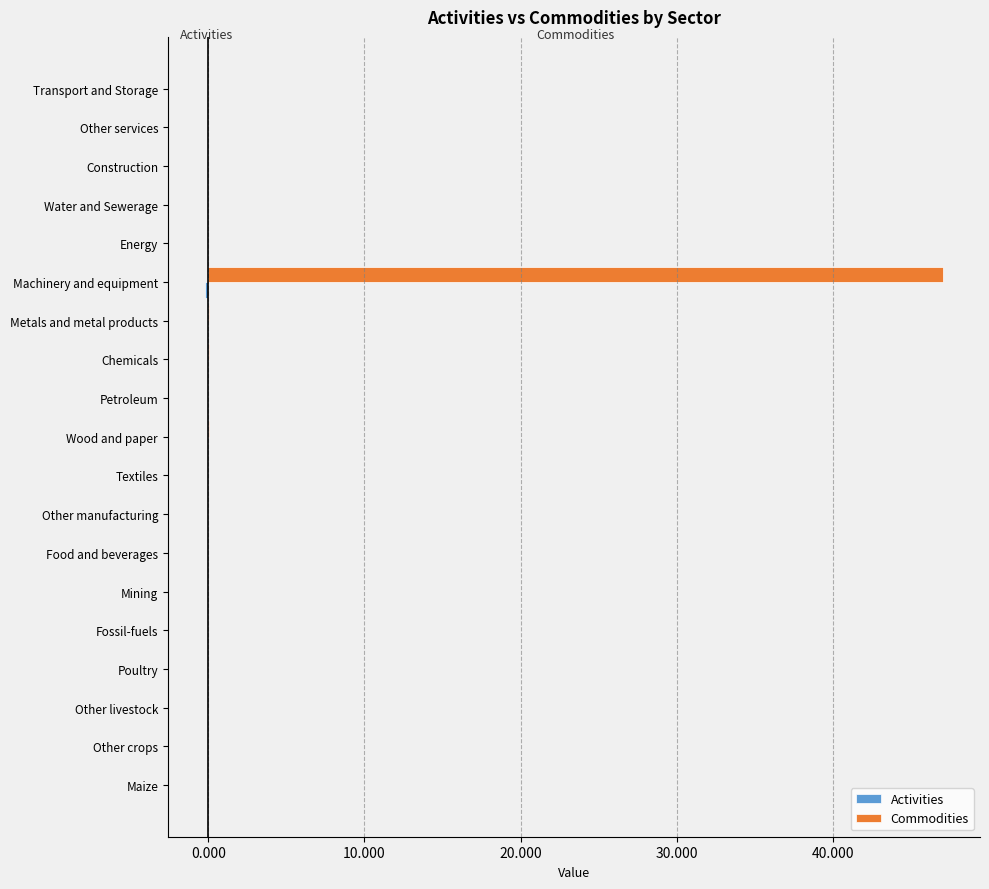

What is the maximum value for Commodities?

47.1